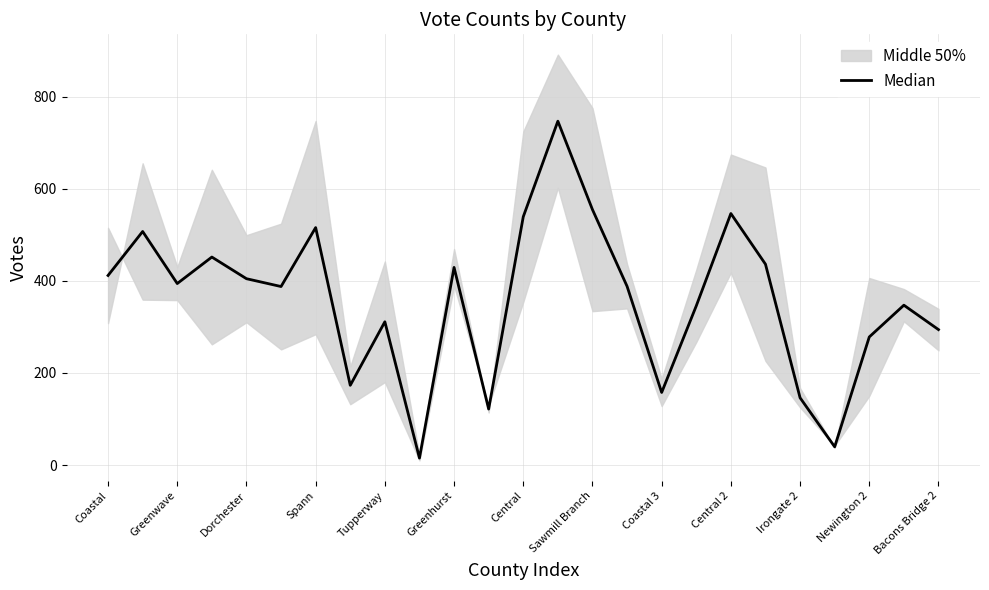

Reading left to right, transcribe all the data shown in this chart.

411.5	507.0	394.0	451.5	404.5	387.5	515.5	173.0	311.0	15.0	429.0	121.5	539.0	746.5	554.5	388.0	157.5	345.5	546.0	436.0	146.0	39.5	278.0	347.0	294.0